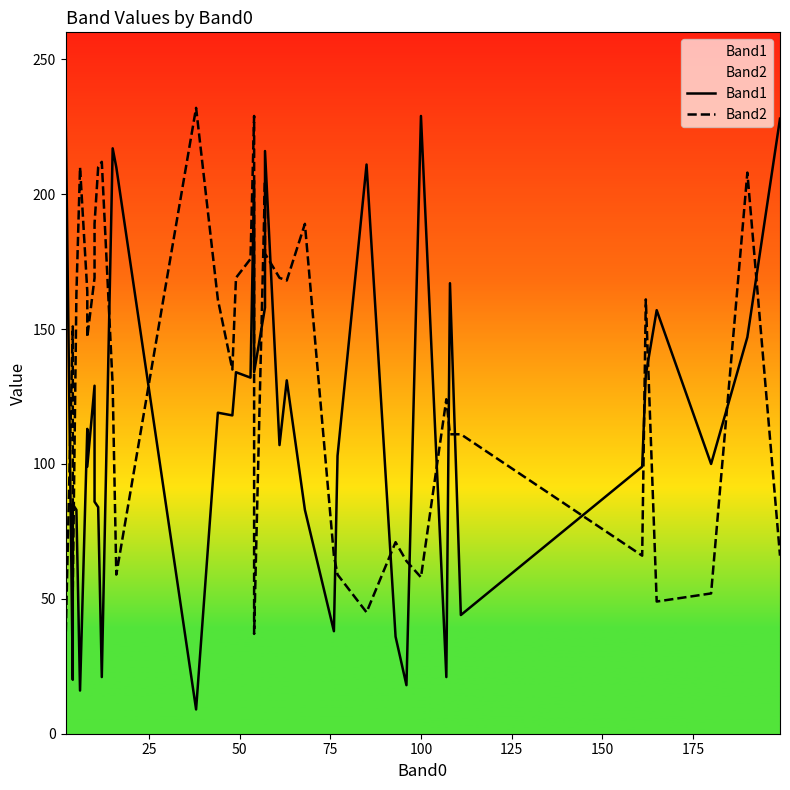

What is the difference between the second highest and second lowest values in the Band1 series?

213